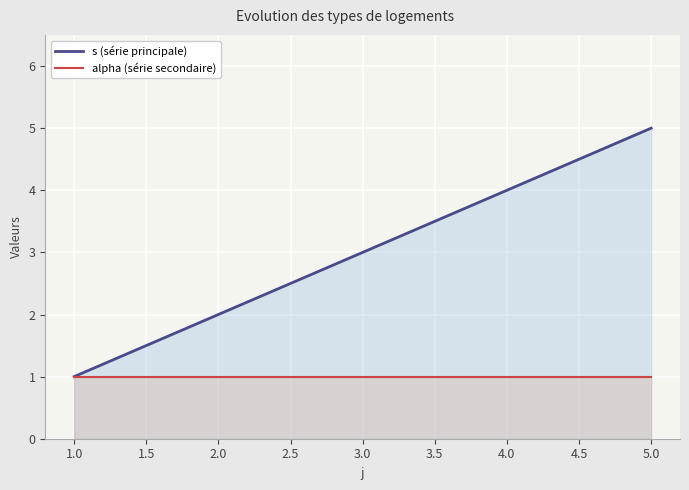

What is the maximum value shown in the chart?

5